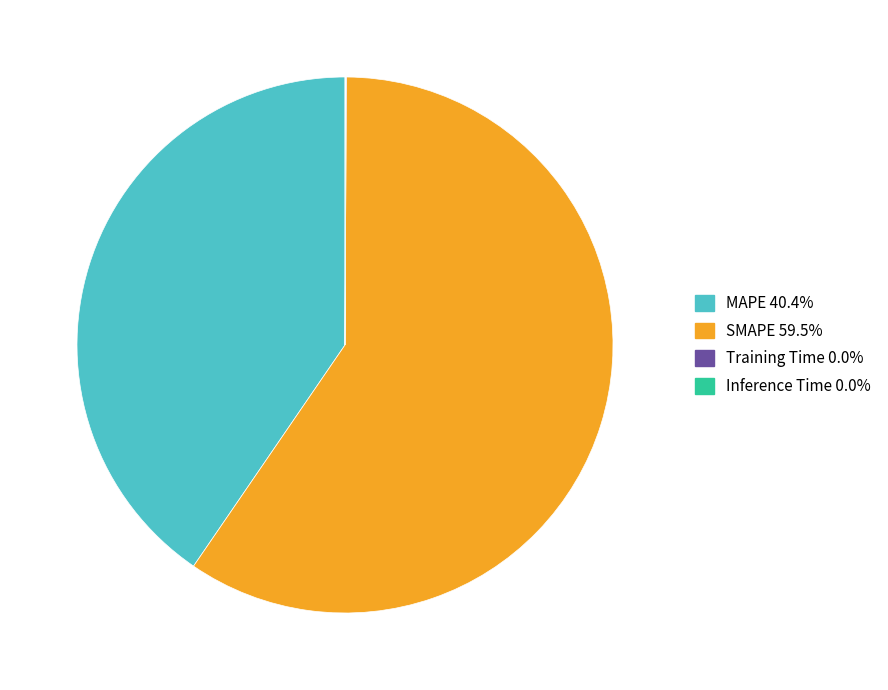

Does any single category account for the majority?

Yes